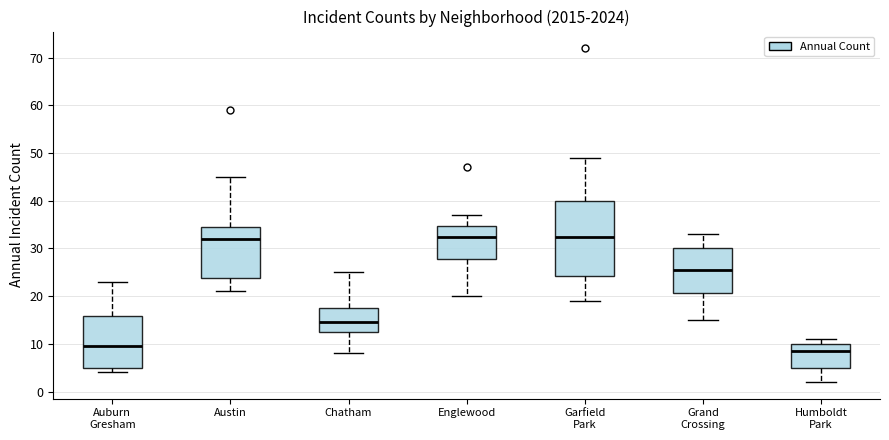

Comparing the boxes themselves (not the whiskers), which one is the tallest?

Garfield Park